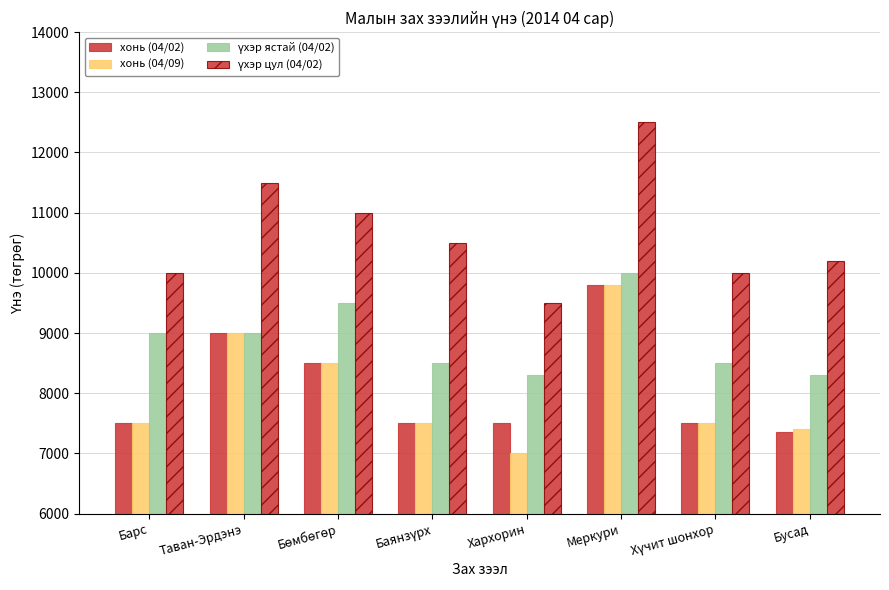

Reading left to right, transcribe all the data shown in this chart.

хонь (04/02): 7500	9000	8500	7500	7500	9800	7500	7350
хонь (04/09): 7500	9000	8500	7500	7000	9800	7500	7400
үхэр ястай (04/02): 9000	9000	9500	8500	8300	10000	8500	8300
үхэр цул (04/02): 10000	11500	11000	10500	9500	12500	10000	10200